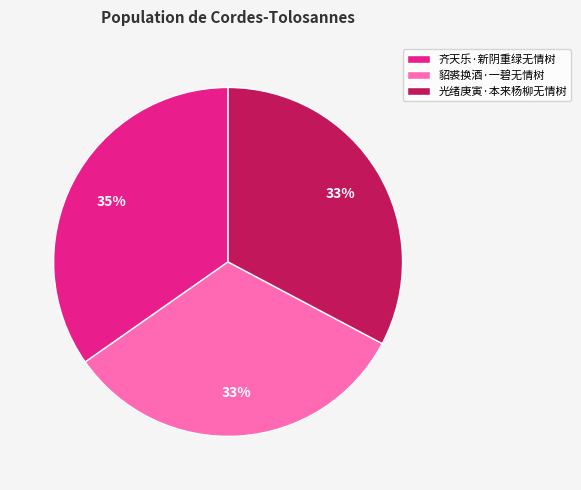

Which slice is the largest?

齐天乐·新阴重绿无情树